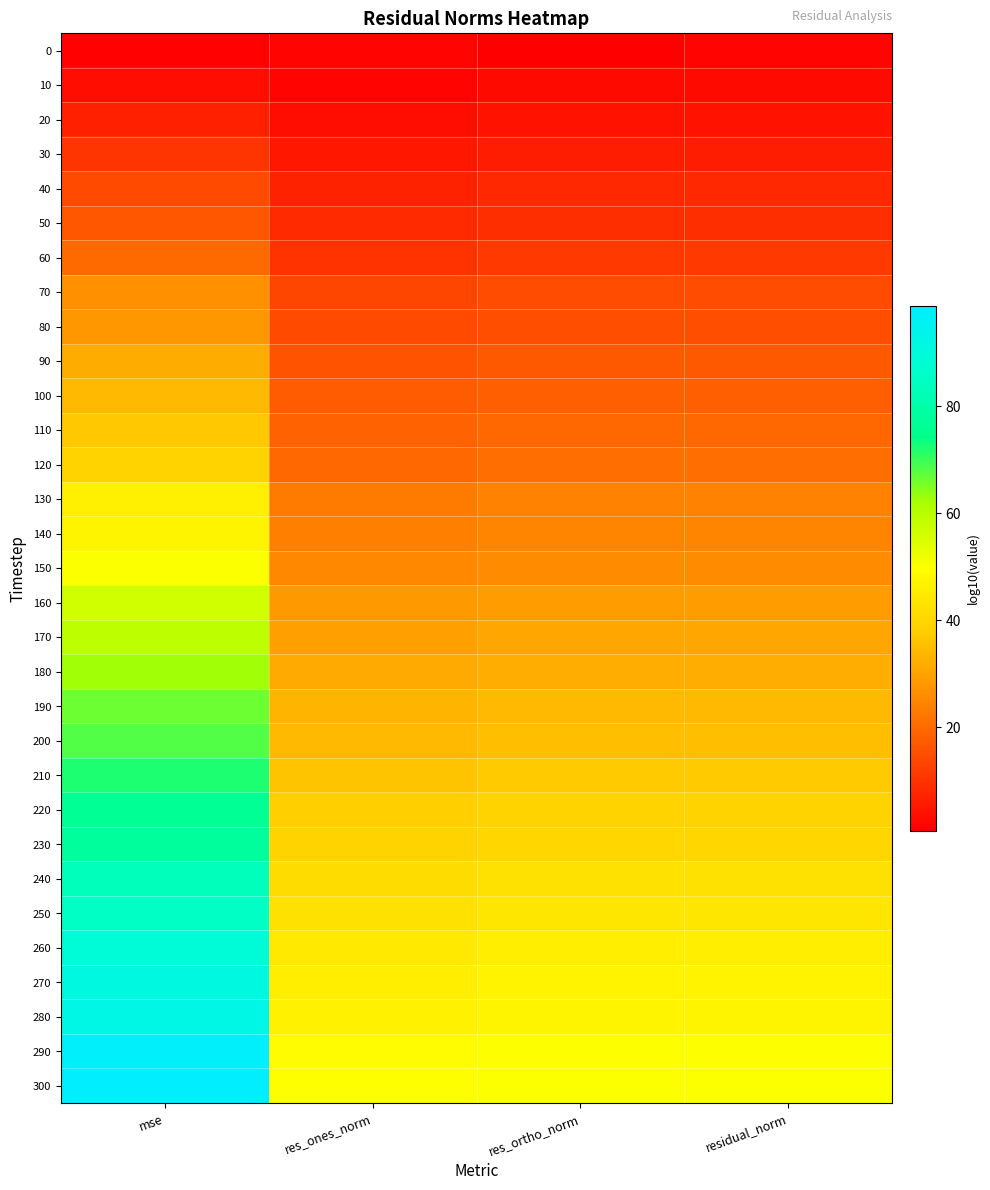

Rank the series at res_ones_norm from lowest to highest value.

10, 0, 20, 30, 40, 50, 60, 70, 80, 90, 100, 110, 120, 130, 140, 150, 160, 170, 180, 190, 200, 210, 220, 230, 240, 250, 260, 270, 280, 290, 300